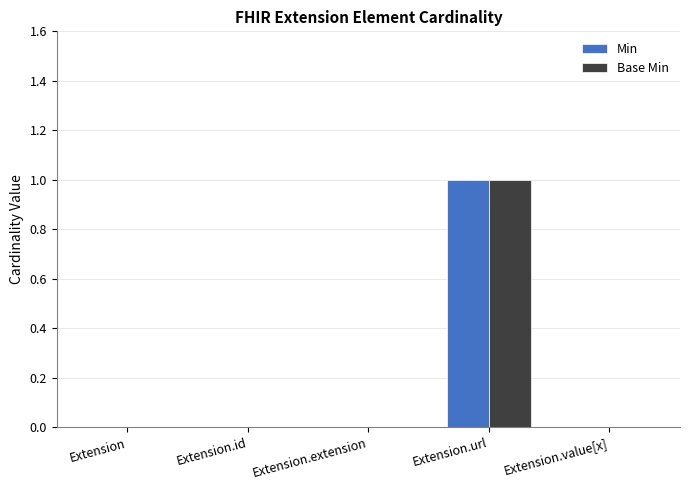

Is the value of Min at Extension.value[x] greater than the value of Base Min at Extension.url?

No